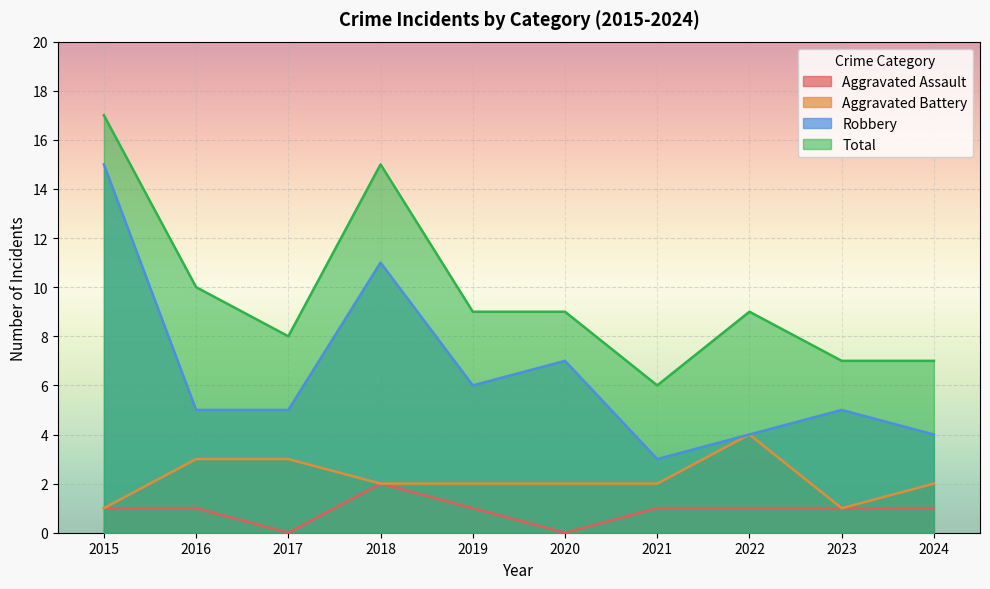

How many data points in Aggravated Assault are above 1?

1